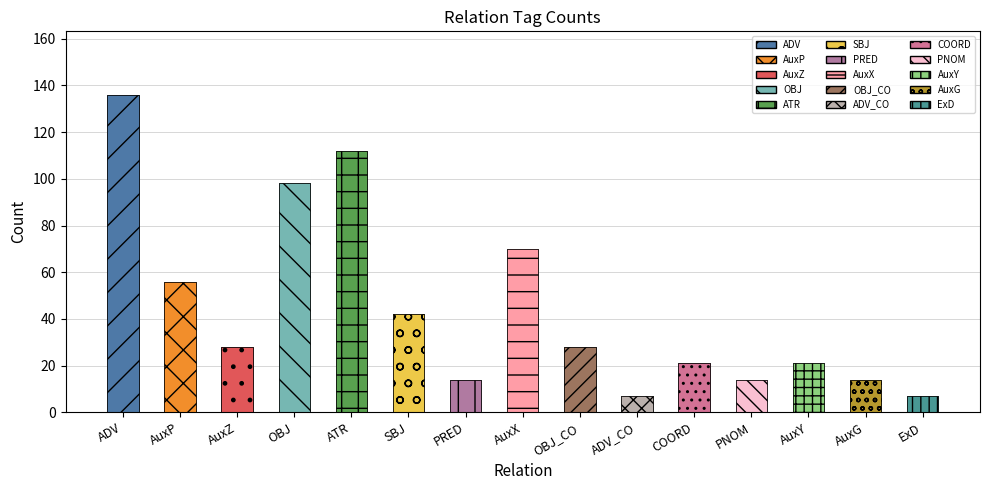

What is the ratio of the value at ExD to the value at COORD?

0.3